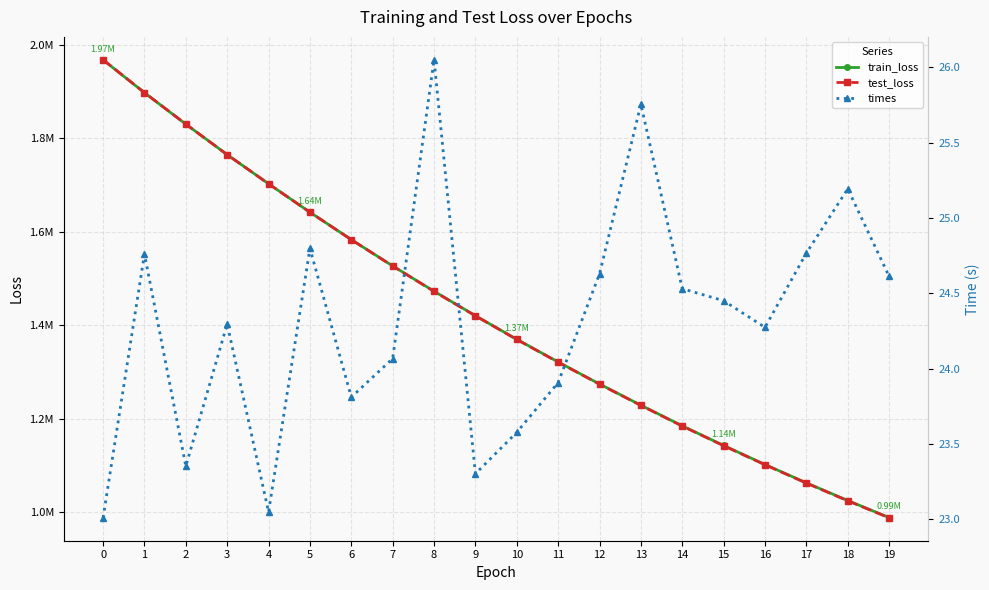

What is the sum of all train_loss values?

28507618.7